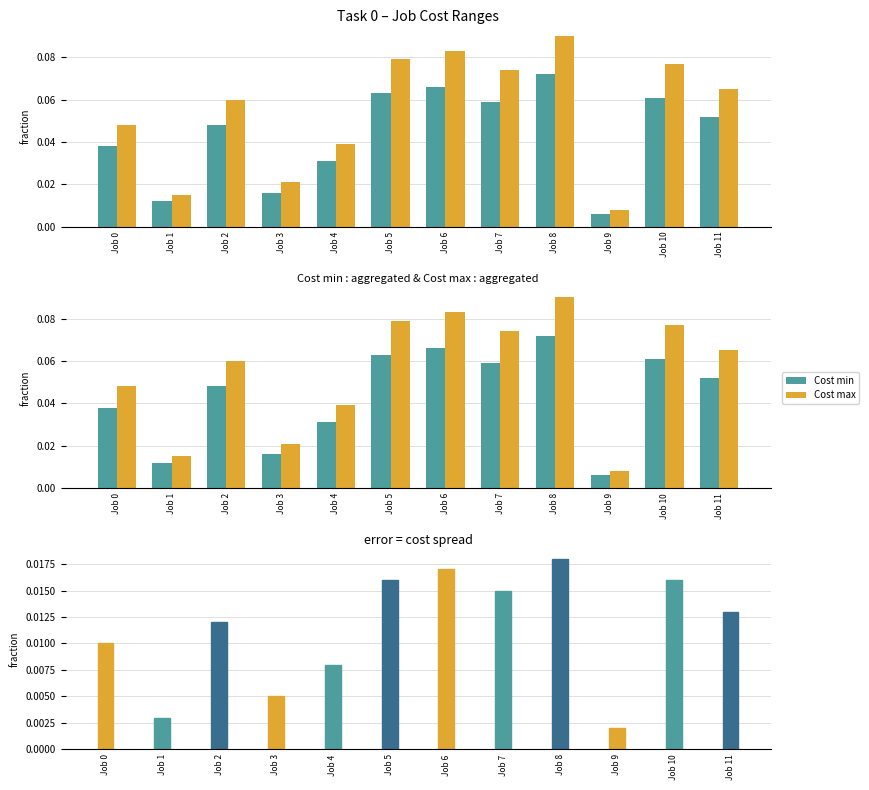

Which category has the highest value in the Cost min series?

Job 8